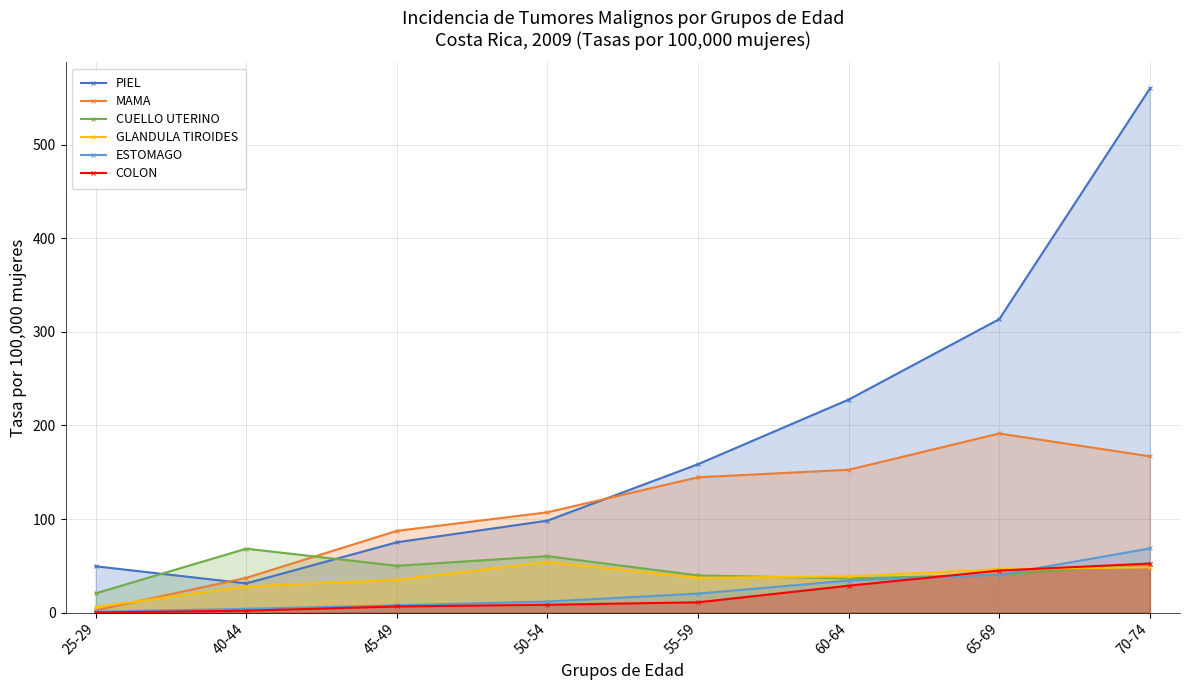

Reading left to right, list all the values displayed in this chart.

PIEL: 25-29=49.5	40-44=31.1	45-49=75.1	50-54=98.2	55-59=158.6	60-64=227.7	65-69=313.7	70-74=560.2
MAMA: 25-29=2.3	40-44=37.1	45-49=87.3	50-54=107.2	55-59=144.6	60-64=152.6	65-69=191.4	70-74=167.0
CUELLO UTERINO: 25-29=20.5	40-44=68.3	45-49=50.0	50-54=60.3	55-59=39.7	60-64=36.4	65-69=40.4	70-74=52.4
GLANDULA TIROIDES: 25-29=6.1	40-44=27.8	45-49=35.0	50-54=54.0	55-59=37.1	60-64=38.6	65-69=46.4	70-74=48.4
ESTOMAGO: 25-29=0.9	40-44=4.0	45-49=7.8	50-54=11.8	55-59=20.3	60-64=34.2	65-69=40.4	70-74=68.5
COLON: 25-29=0.0	40-44=2.0	45-49=6.5	50-54=8.3	55-59=11.0	60-64=28.7	65-69=44.9	70-74=52.4